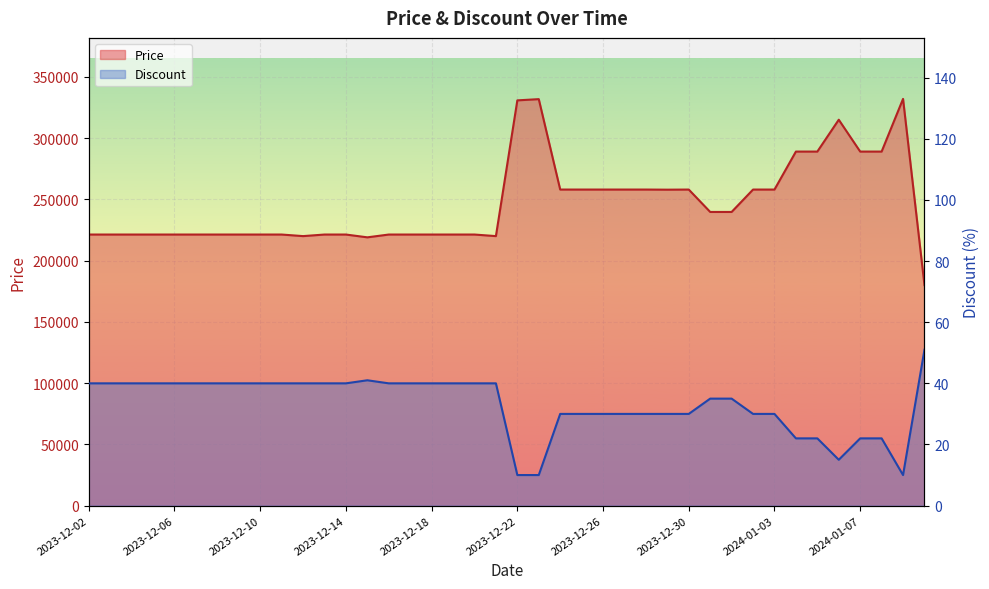

Which series has the widest spread of values?

Price